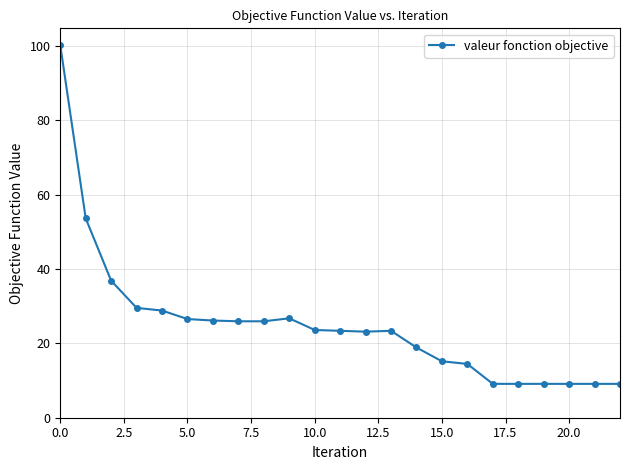

How many series are shown in this chart?

1